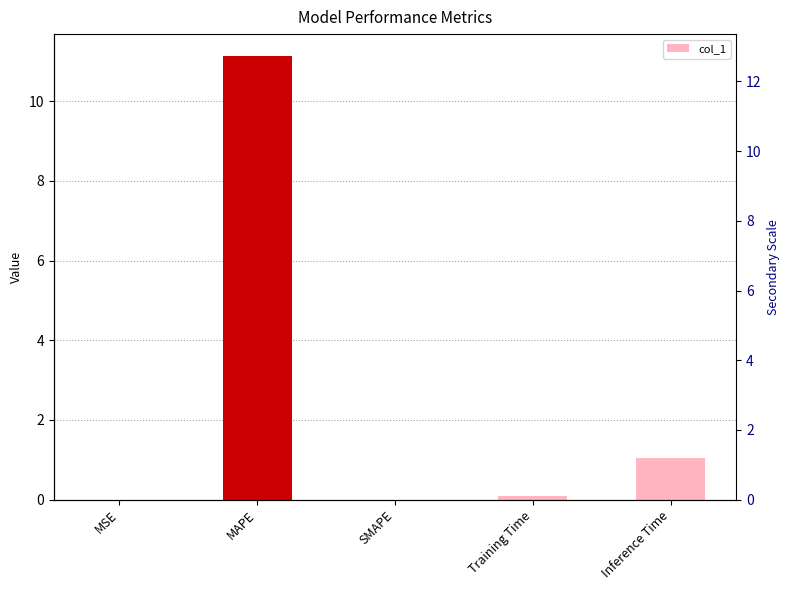

List the labels in order of value, smallest first.

SMAPE, MSE, Training Time, Inference Time, MAPE